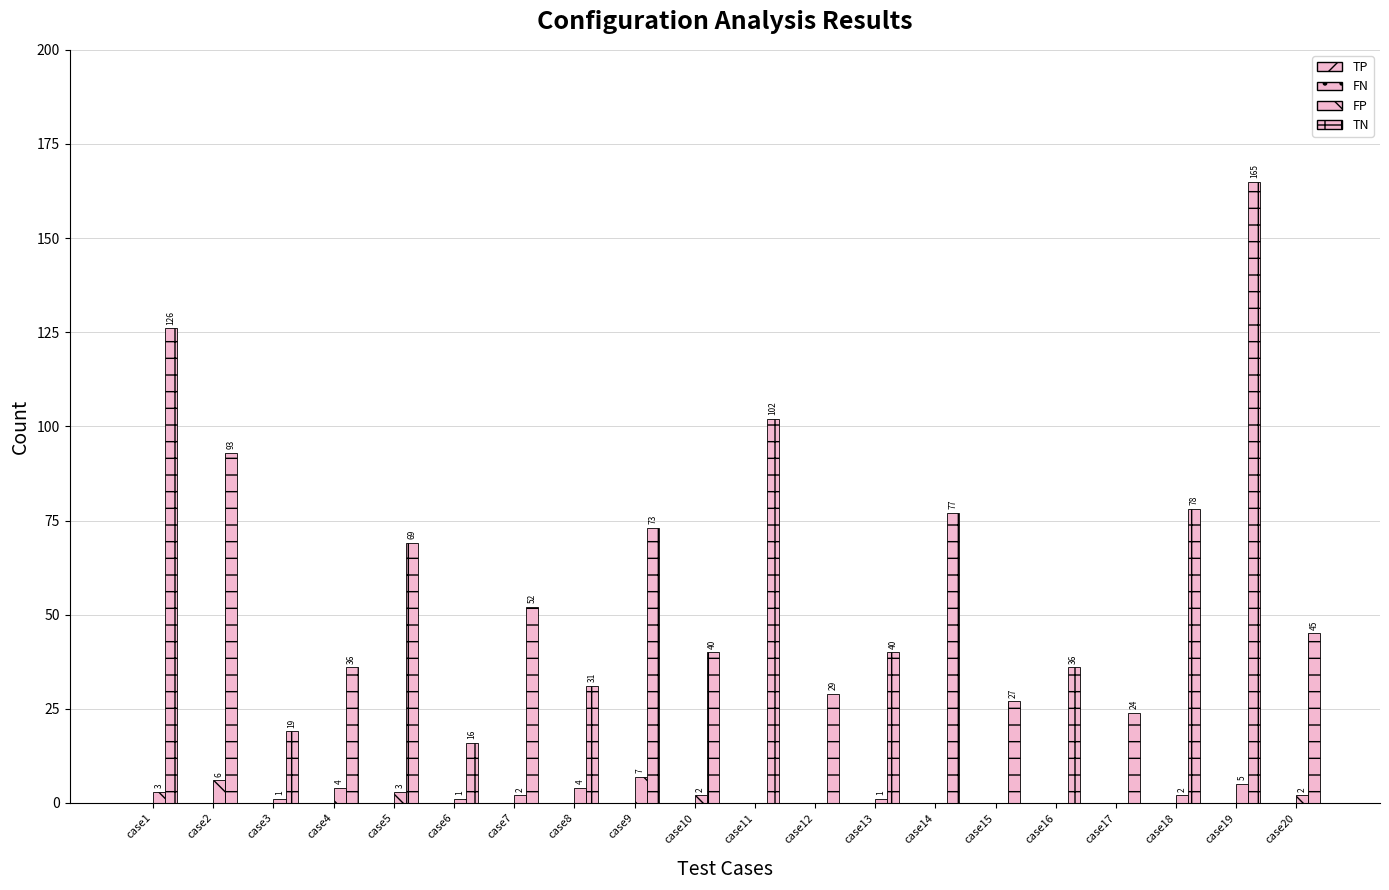

Reading left to right, transcribe all the data shown in this chart.

TP: case1=0	case2=0	case3=0	case4=0	case5=0	case6=0	case7=0	case8=0	case9=0	case10=0	case11=0	case12=0	case13=0	case14=0	case15=0	case16=0	case17=0	case18=0	case19=0	case20=0
FN: case1=0	case2=0	case3=0	case4=0	case5=0	case6=0	case7=0	case8=0	case9=0	case10=0	case11=0	case12=0	case13=0	case14=0	case15=0	case16=0	case17=0	case18=0	case19=0	case20=0
FP: case1=3	case2=6	case3=1	case4=4	case5=3	case6=1	case7=2	case8=4	case9=7	case10=2	case11=0	case12=0	case13=1	case14=0	case15=0	case16=0	case17=0	case18=2	case19=5	case20=2
TN: case1=126	case2=93	case3=19	case4=36	case5=69	case6=16	case7=52	case8=31	case9=73	case10=40	case11=102	case12=29	case13=40	case14=77	case15=27	case16=36	case17=24	case18=78	case19=165	case20=45